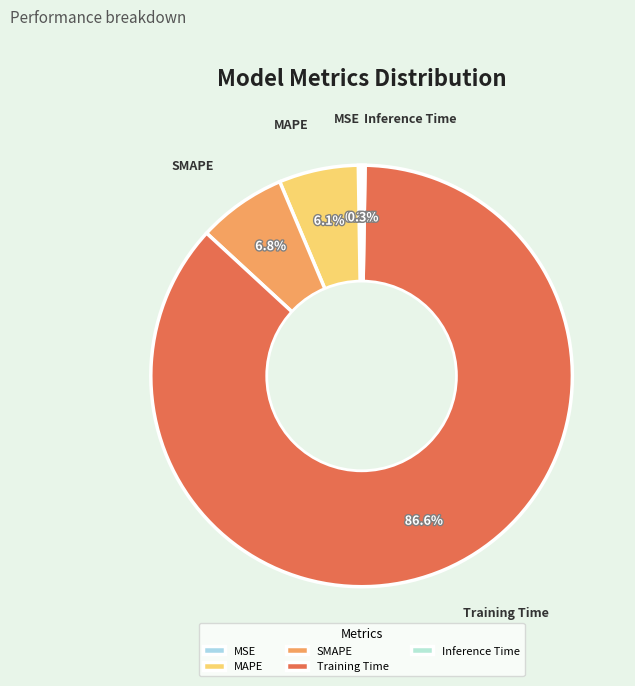

Does MAPE account for over 50% of the chart?

No